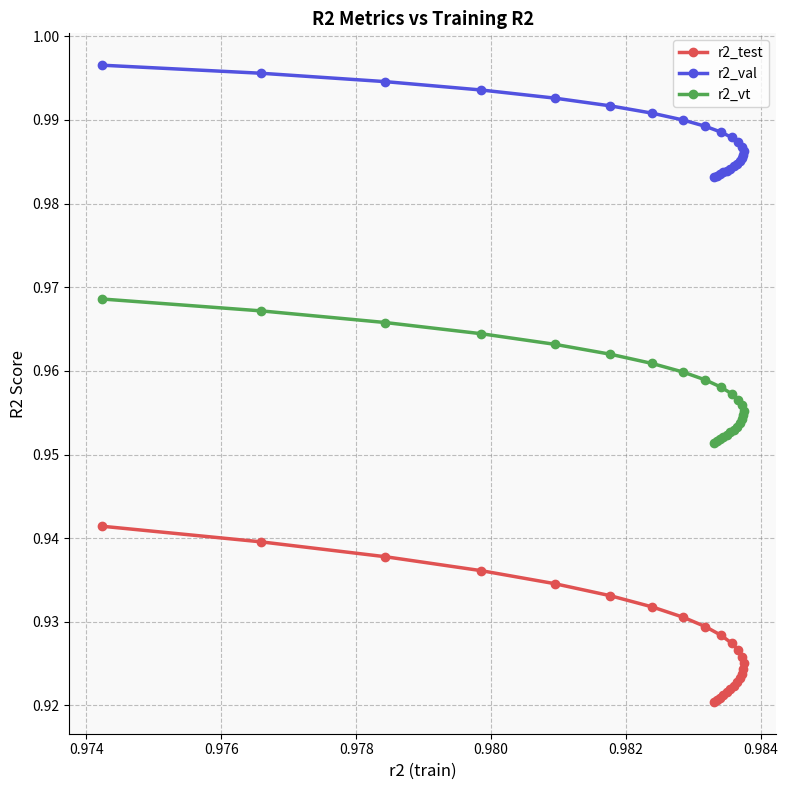

How many distinct data groups are displayed?

3